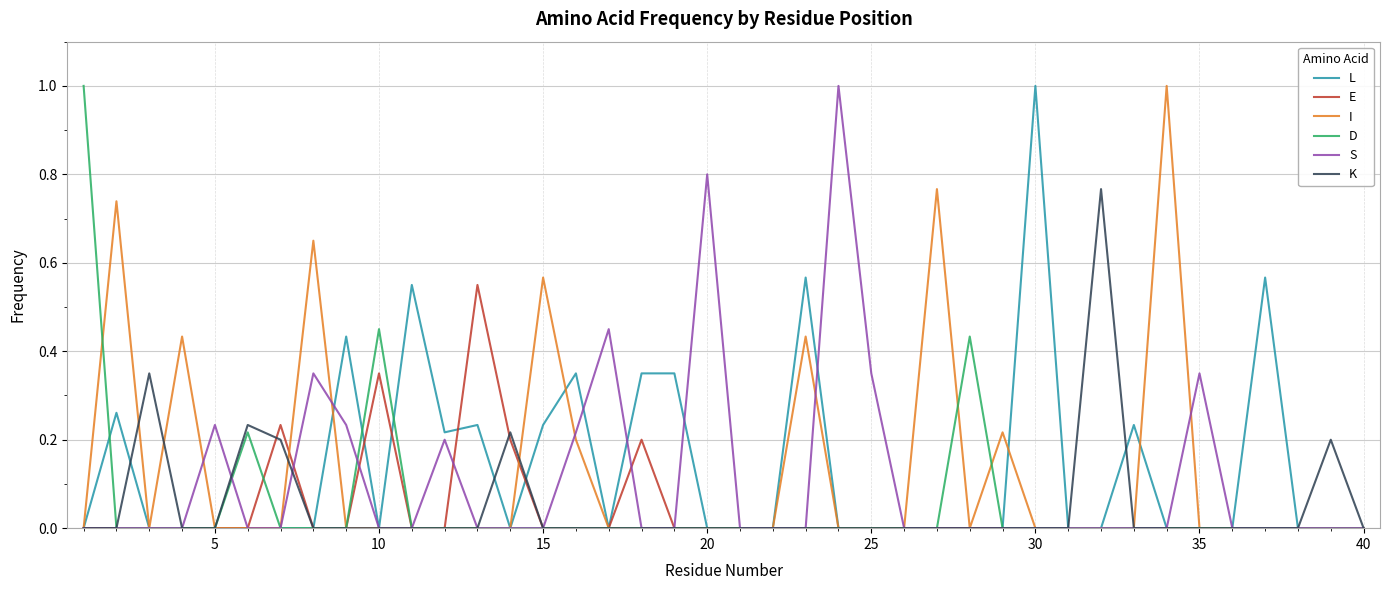

What is the sum of all S values?

4.2